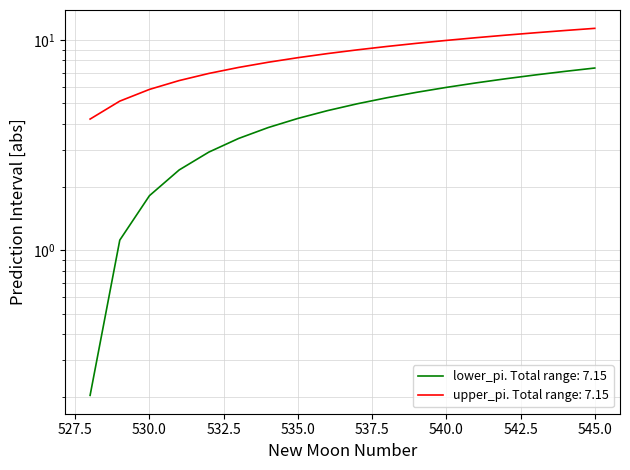

Which series has the widest spread of values?

lower_pi